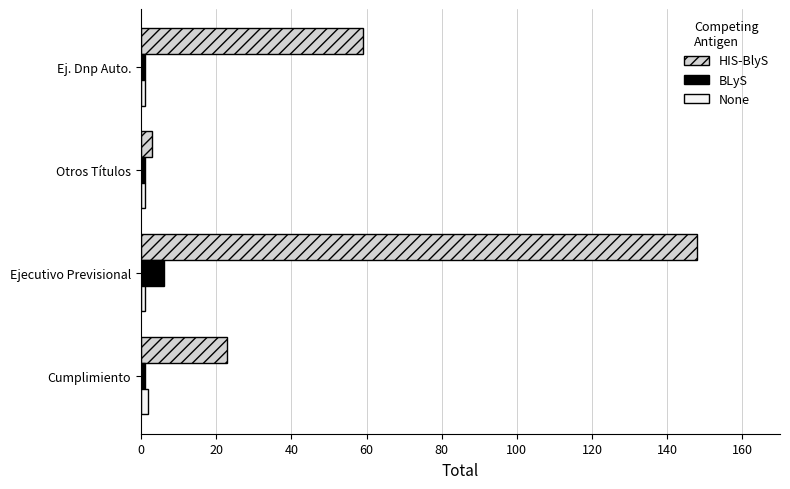

What is the difference between the maximum and second lowest values in the BLyS series?

5